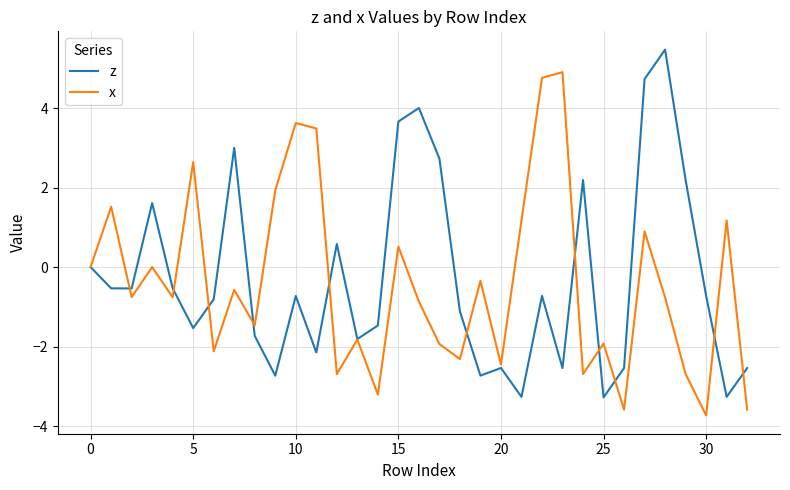

Reading left to right, what are all the values shown in this chart?

z: 0.0	-0.5	-0.5	1.6	-0.5	-1.5	-0.8	3.0	-1.7	-2.7	-0.7	-2.1	0.6	-1.8	-1.5	3.7	4.0	2.7	-1.1	-2.7	-2.5	-3.3	-0.7	-2.5	2.2	-3.3	-2.5	4.7	5.5	2.2	-0.7	-3.3	-2.5
x: 0.0	1.5	-0.8	0.0	-0.8	2.6	-2.1	-0.6	-1.5	1.9	3.6	3.5	-2.7	-1.8	-3.2	0.5	-0.9	-1.9	-2.3	-0.3	-2.5	1.2	4.8	4.9	-2.7	-1.9	-3.6	0.9	-0.8	-2.7	-3.7	1.2	-3.6